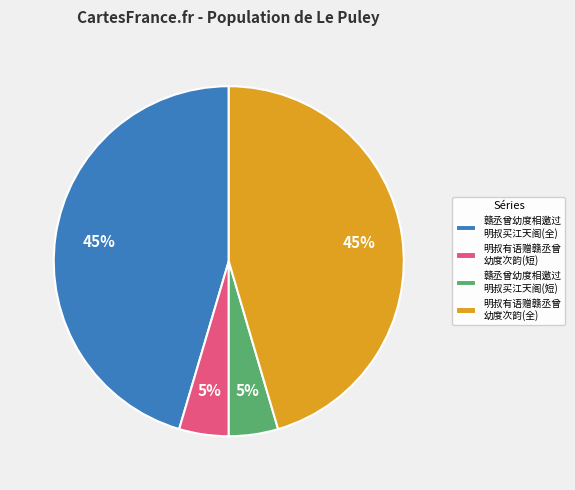

The 赣丞曾幼度相邀过 明叔买江天阁(全) slice represents 45% of the pie. True or false?

True